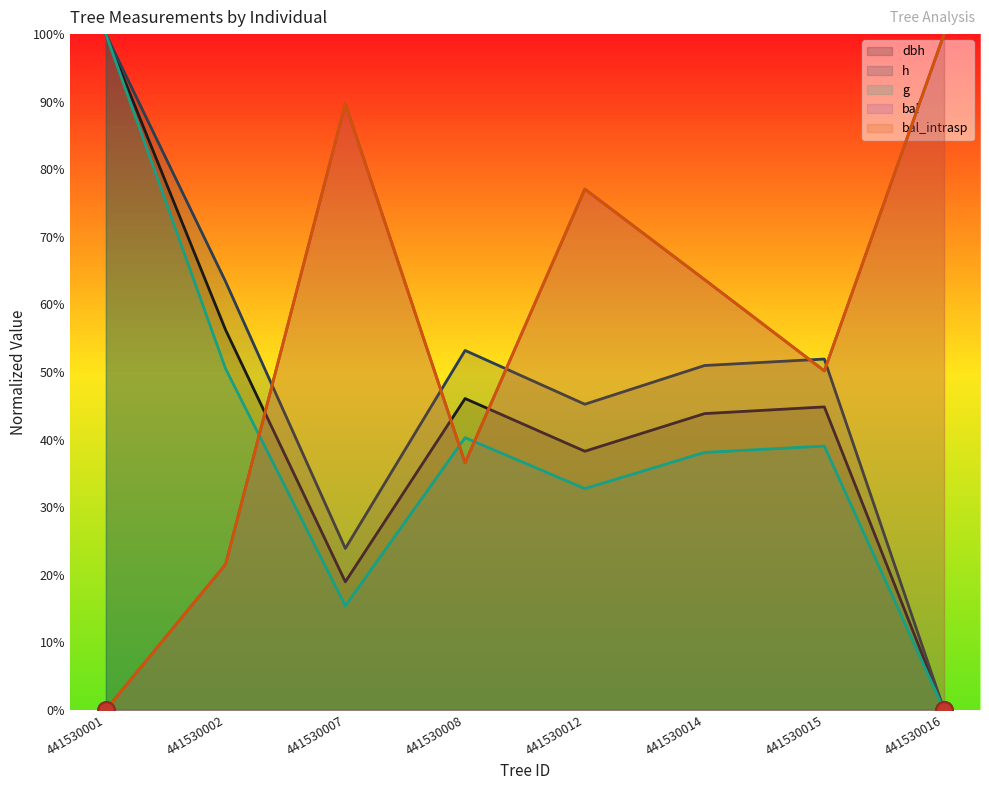

How many values in the h series exceed 51?

4